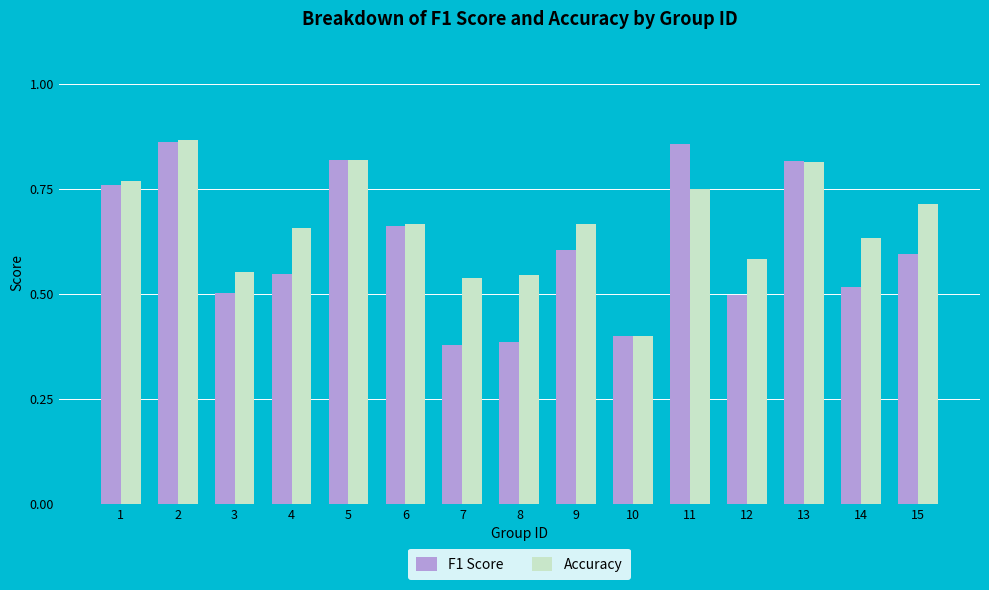

Rank the series at 4 from lowest to highest value.

F1 Score, Accuracy